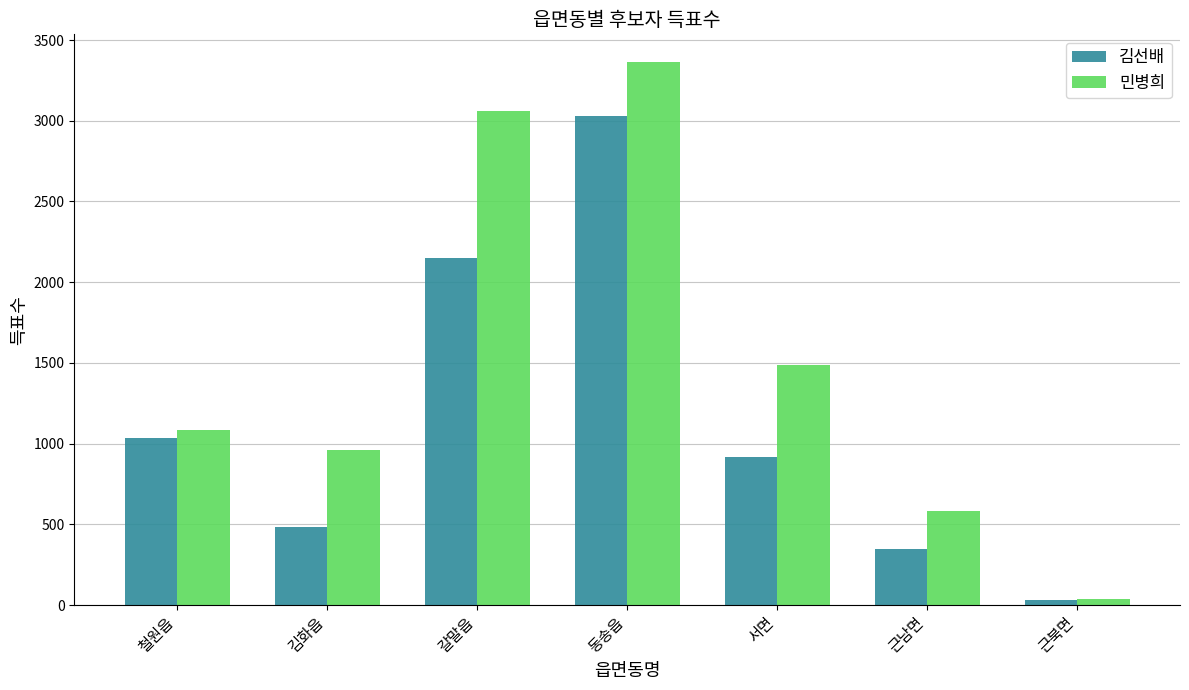

What is the greatest value displayed?

3367